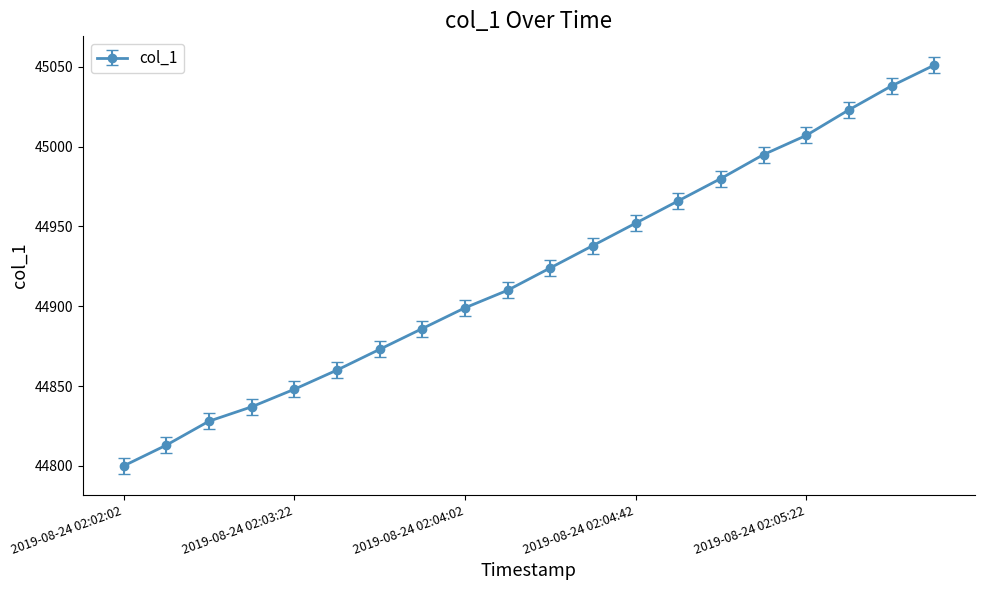

Reading left to right, extract all data points from this chart.

44800	44813	44828	44837	44848	44860	44873	44886	44899	44910	44924	44938	44952	44966	44980	44995	45007	45023	45038	45051